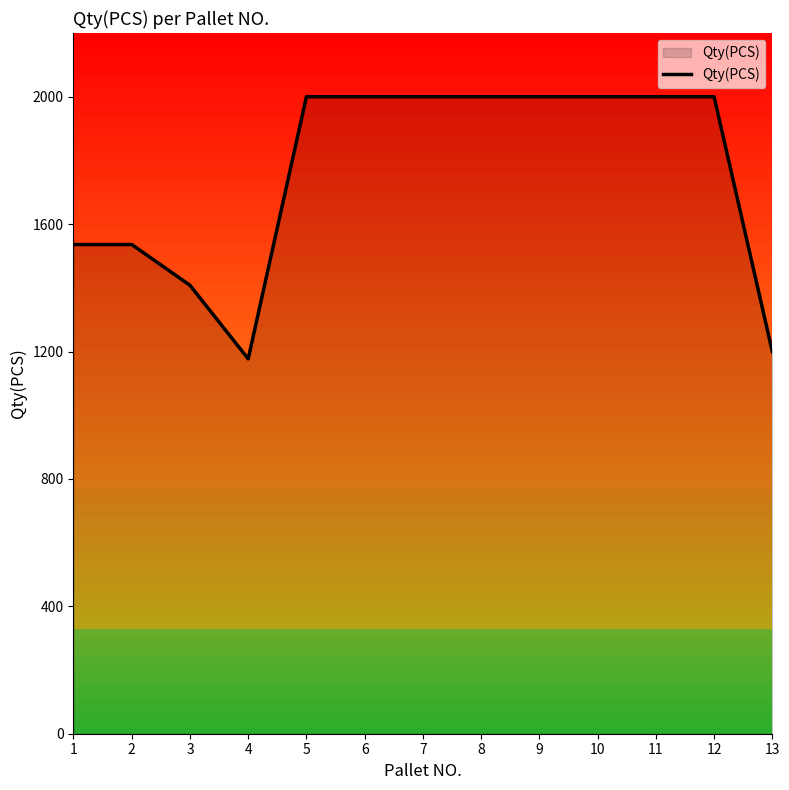

Reading left to right, transcribe all the data shown in this chart.

1536	1536	1408	1177	2000	2000	2000	2000	2000	2000	2000	2000	1200